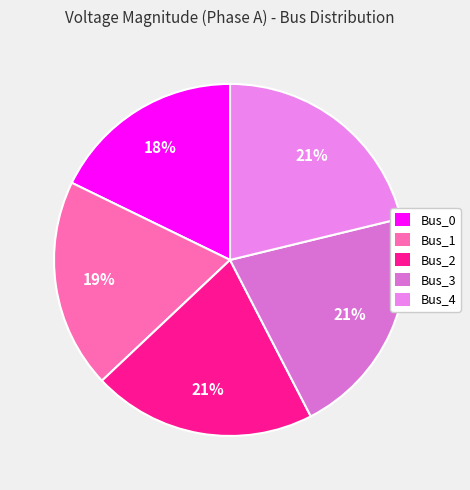

What is the total percentage of Bus_3 and Bus_2?

41.8%